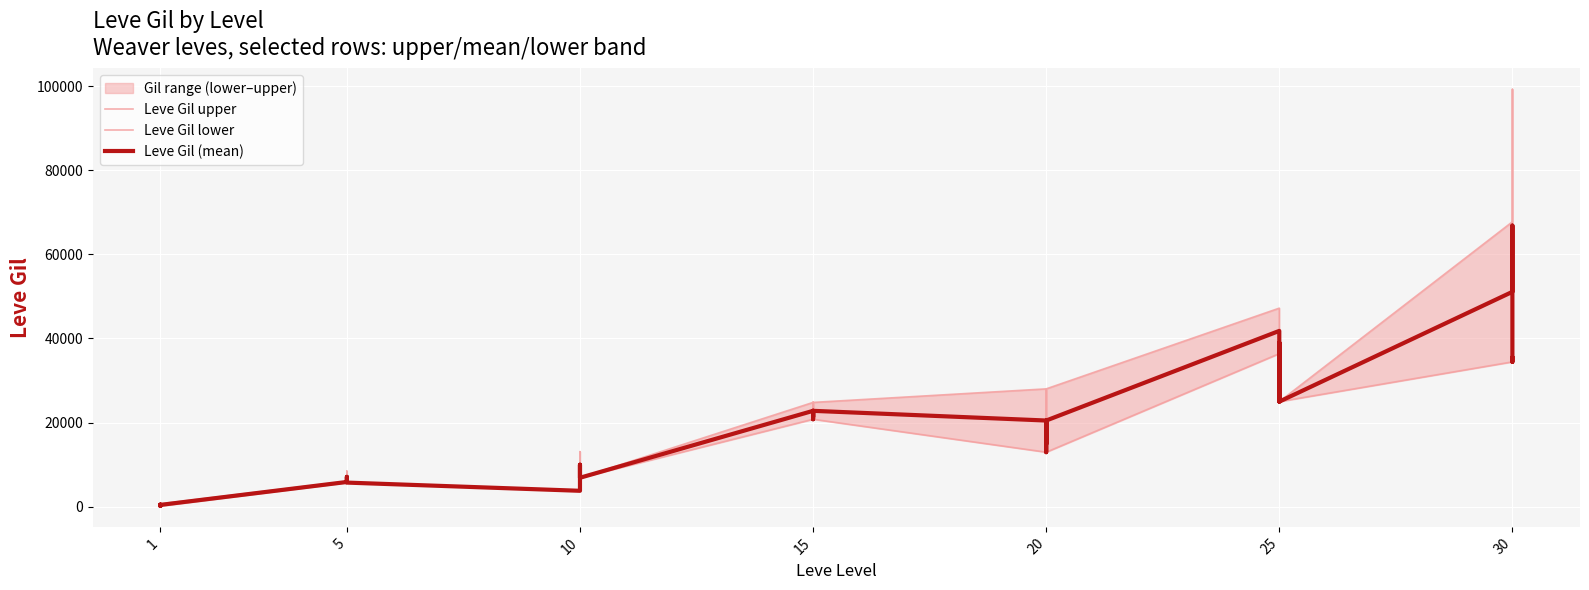

True or false: Leve Gil upper and Leve Gil lower cross at least once.

False